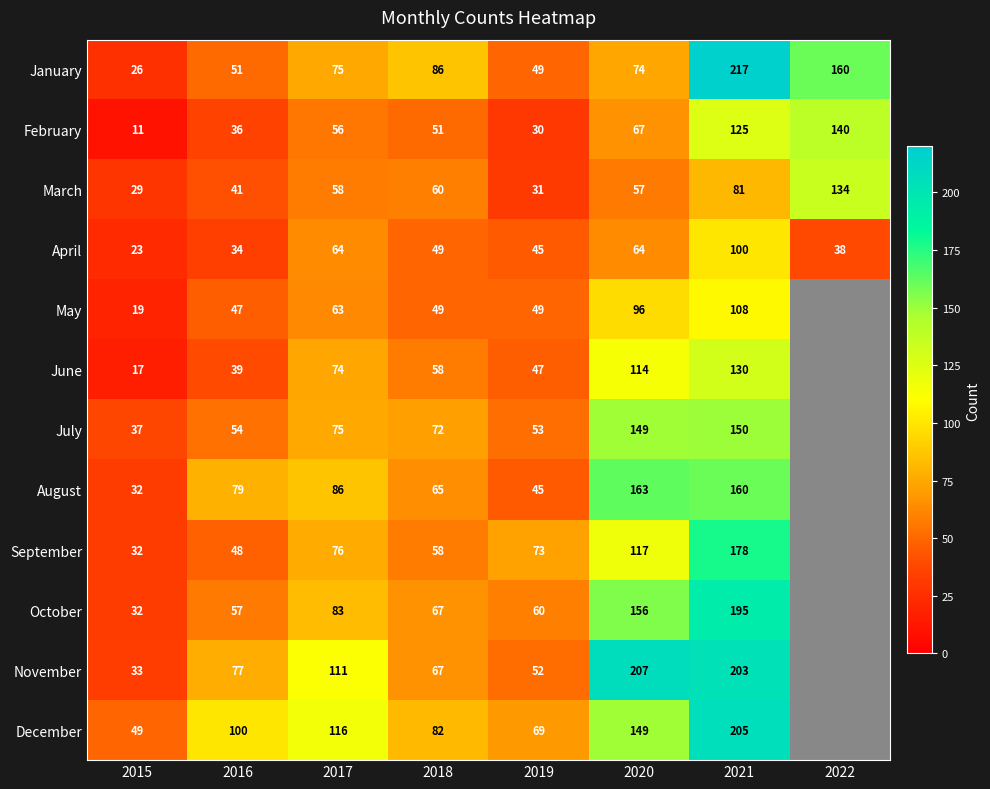

What is the difference between the highest and lowest values at 2016?

66